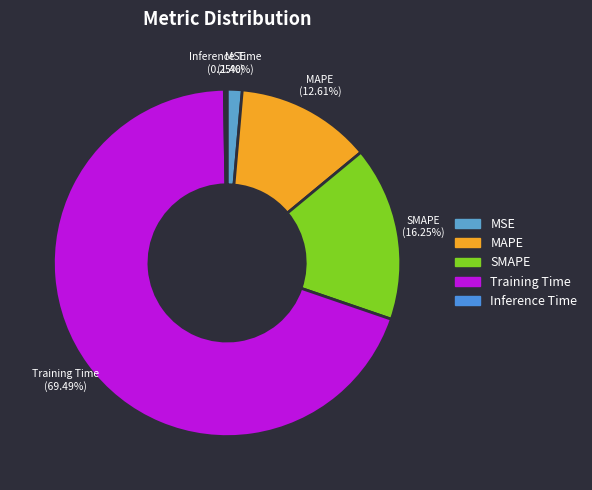

To the nearest percent, what is the combined percentage of Training Time and MAPE?

82%